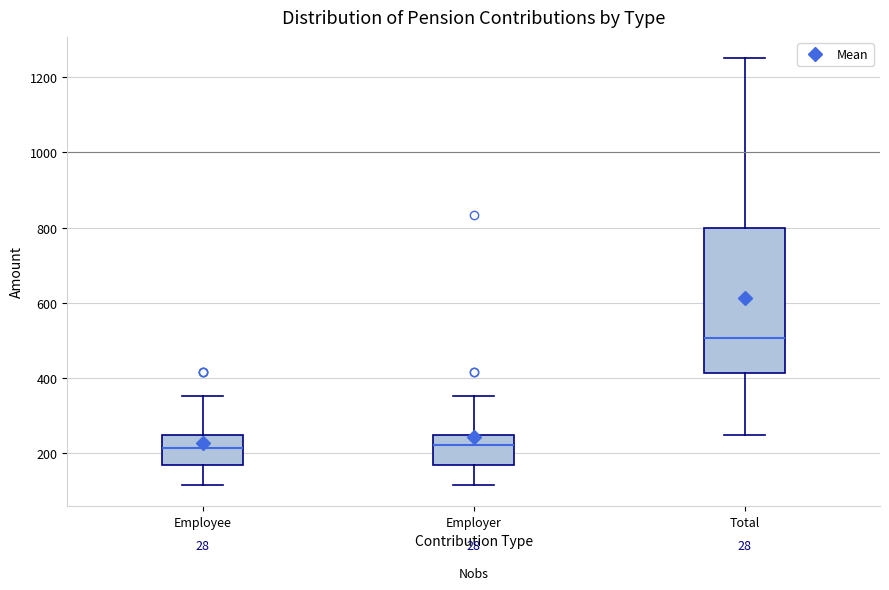

Reading left to right, read every box against the y-axis: the position of its median line, the range the box covers, and the ends of its whiskers. The values are not printed on the chart, so give them approximately, as read against the axis.

Employee: median 220, box 160 to 240, whiskers 120 to 360
Employer: median 220, box 160 to 240, whiskers 120 to 360
Total: median 500, box 420 to 800, whiskers 260 to 1260